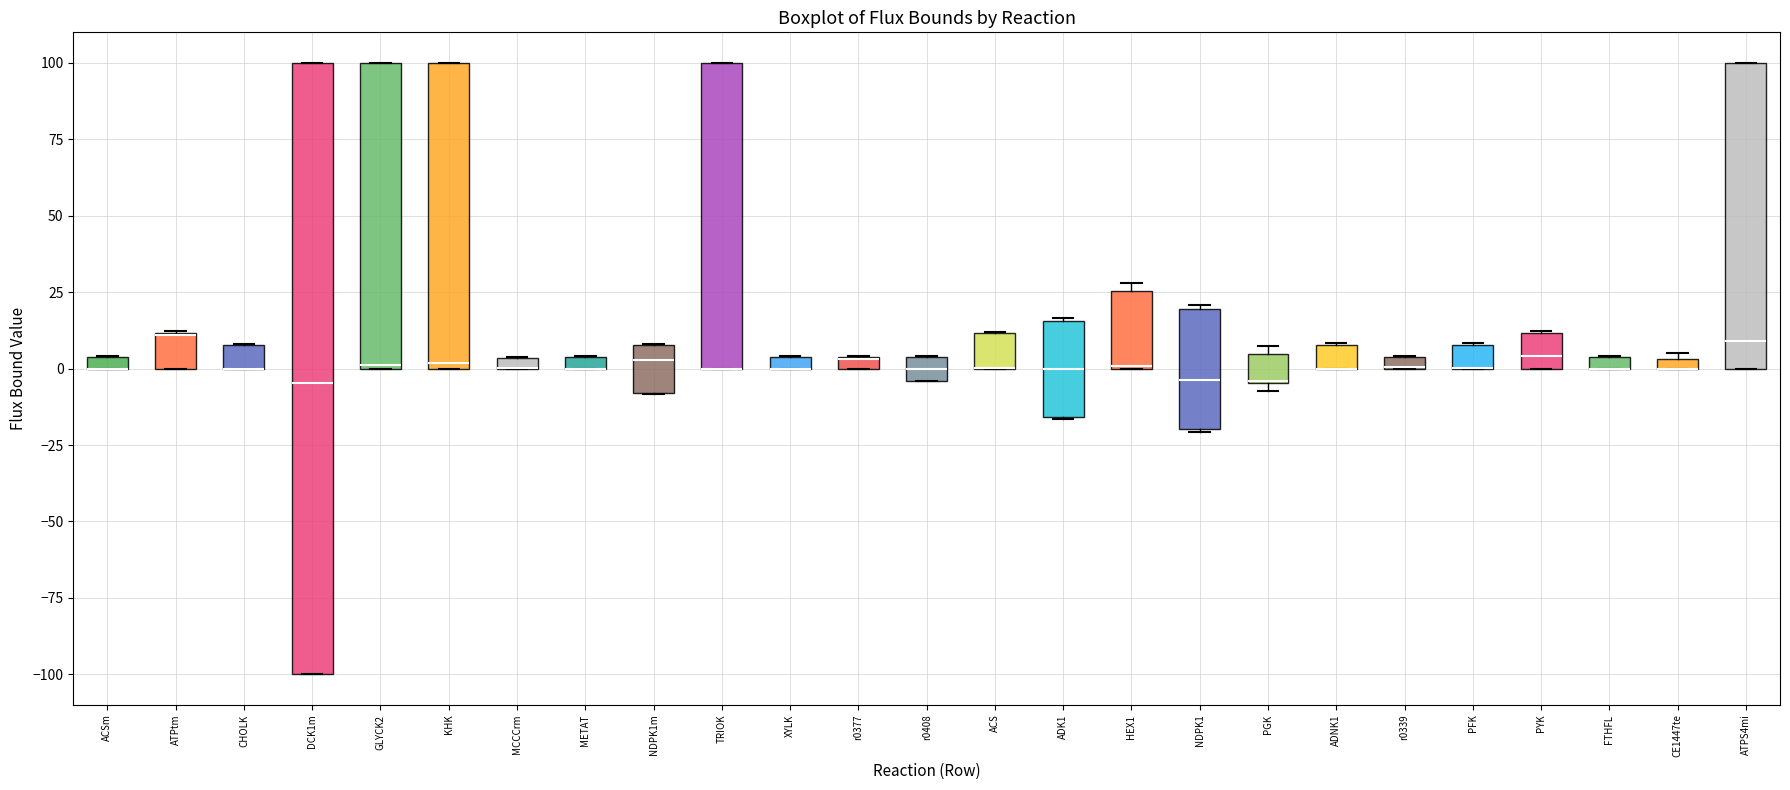

Comparing the boxes themselves (not the whiskers), which one is the tallest?

DCK1m